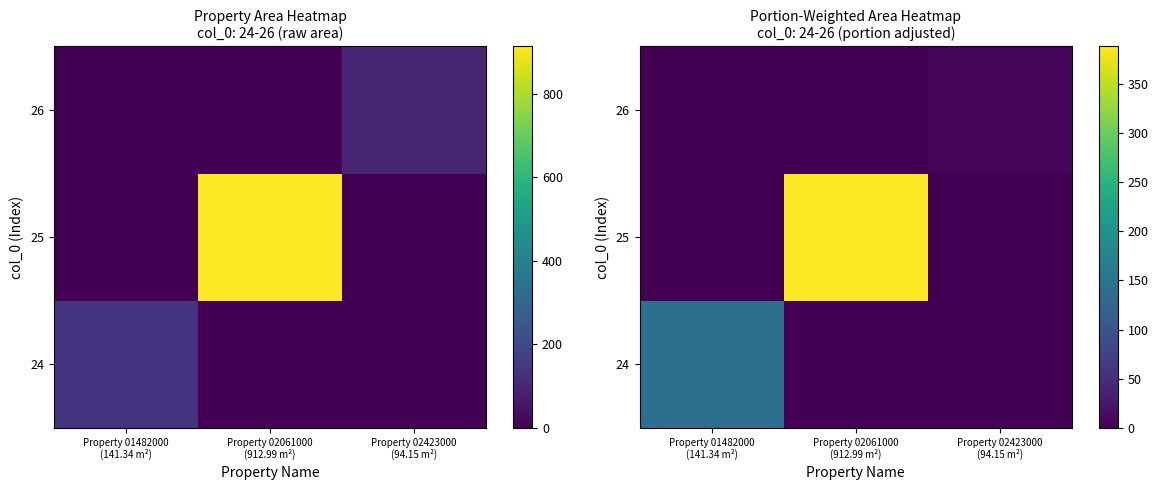

The value of 26 at Property 02423000 (94.15 m²) is 1.5. True or false?

False